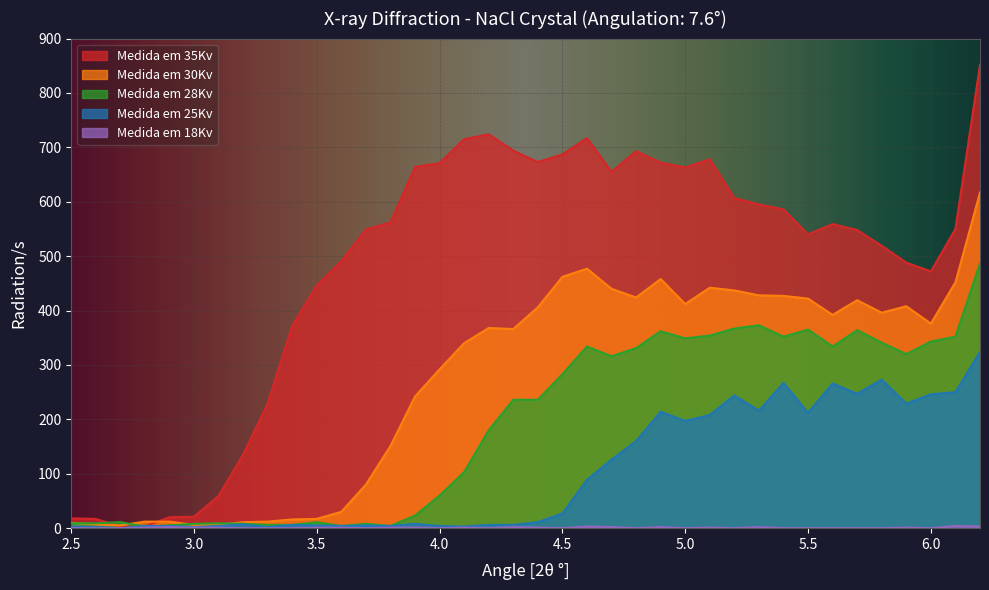

True or false: Medida em 25Kv and Medida em 30Kv intersect in this chart.

False